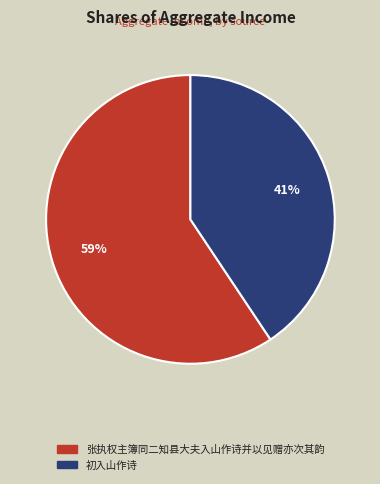

Is the sum of 初入山作诗 and 张执权主簿同二知县大夫入山作诗并以见赠亦次其韵 greater than half?

Yes